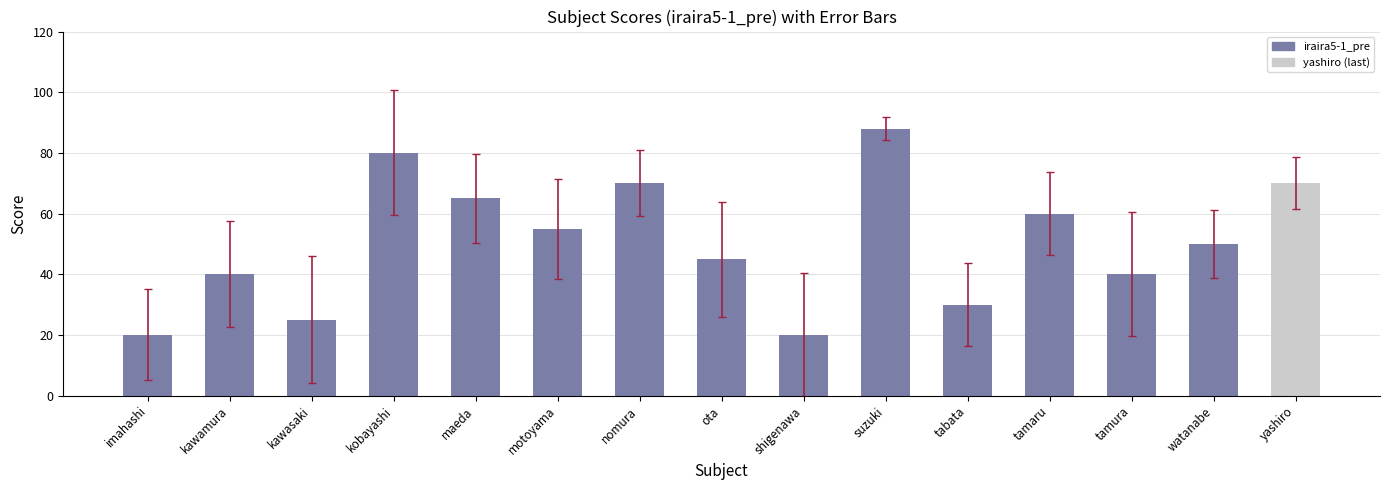

What is the value of the 10th bar from the left?

88